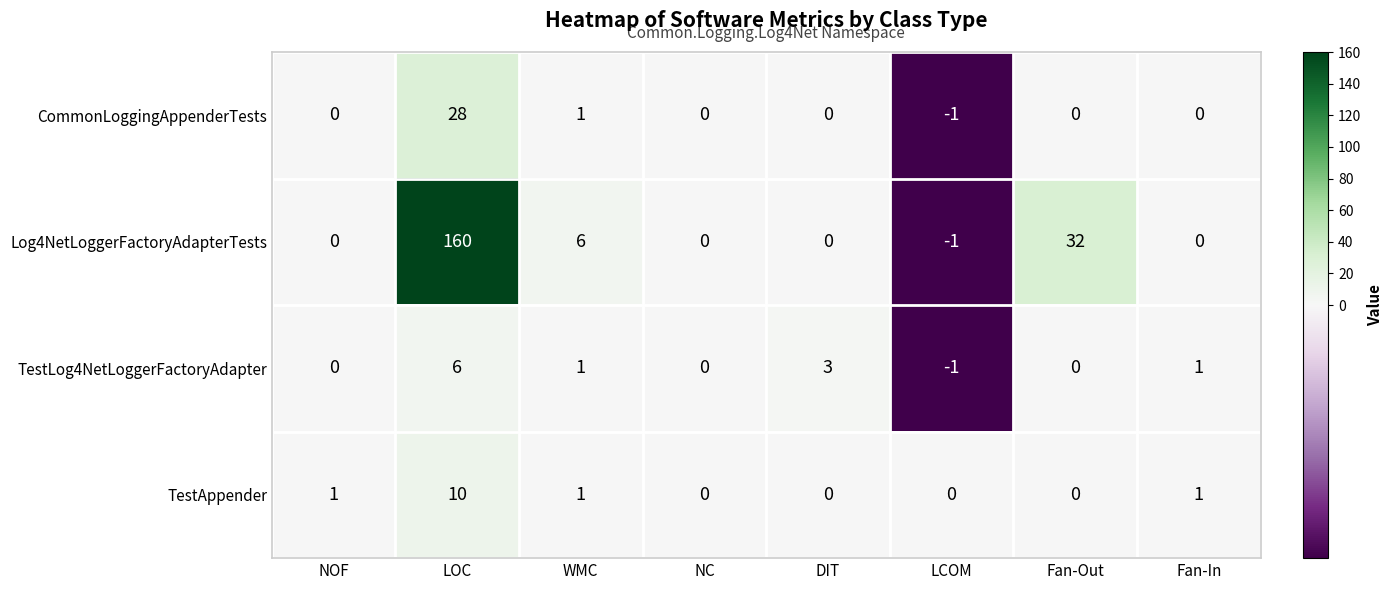

At which category does the chart reach its peak across all series?

LOC